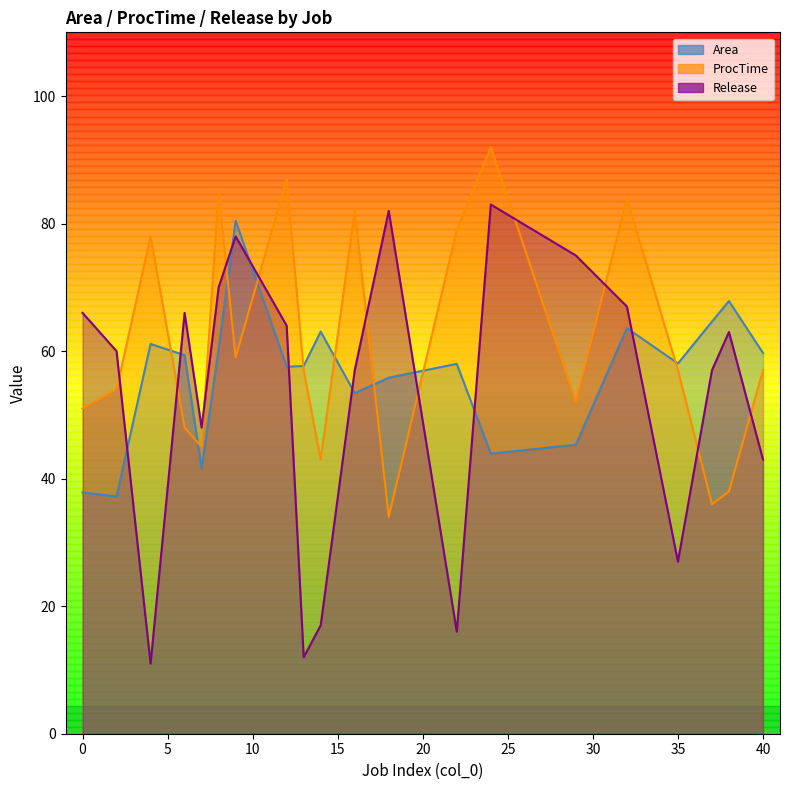

Is it true that Area equals 57.7 at 13?

True